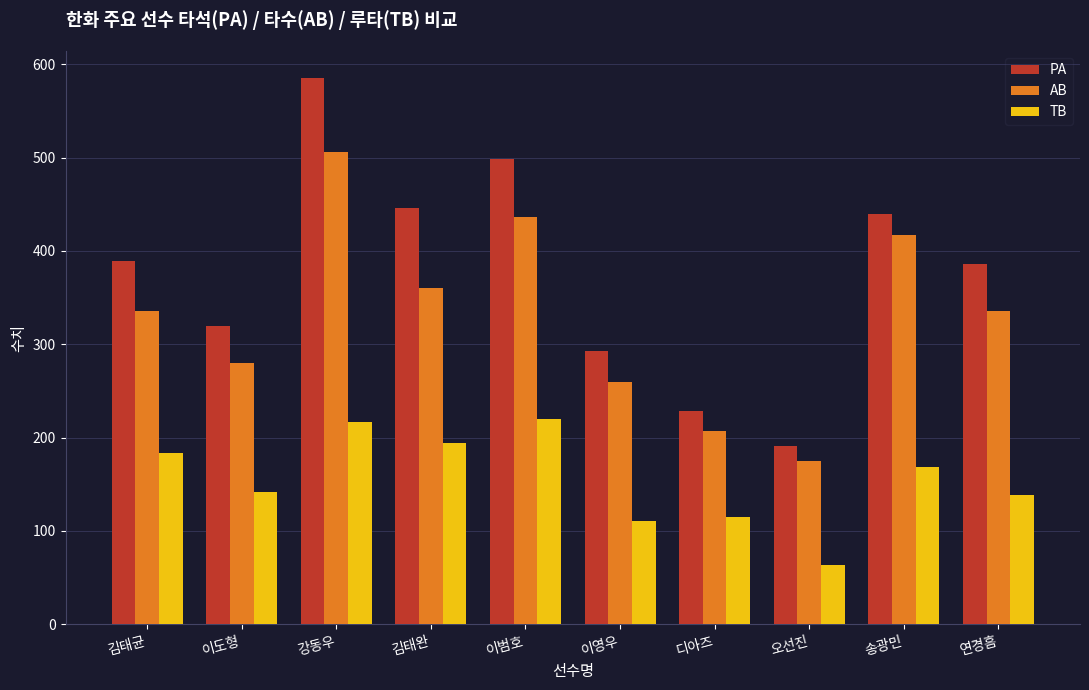

How many data points does each series have?

10